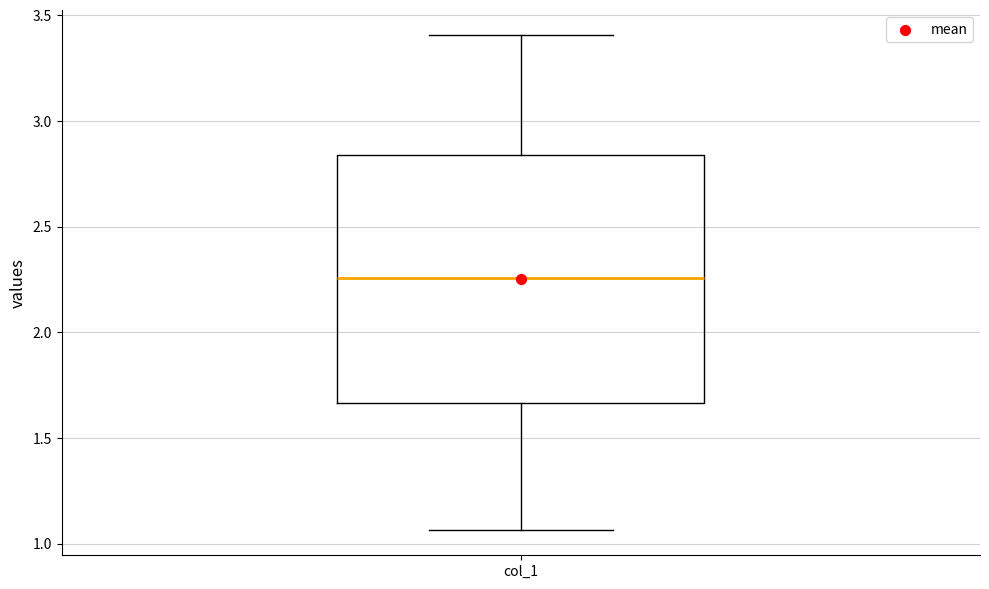

Read this box plot against the y-axis: the position of the median line, the range covered by the box, and the ends of both whiskers. The values are not printed on the chart, so give them approximately, as read against the axis.

median 2.25, box 1.65 to 2.85, whiskers 1.05 to 3.40